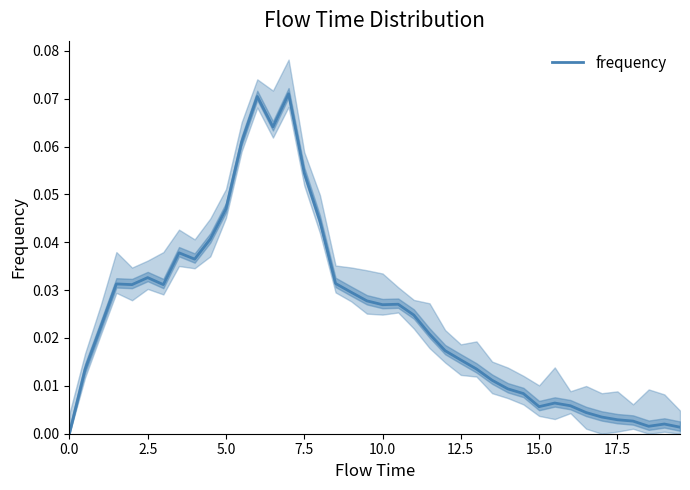

How many lines are shown in the chart?

1